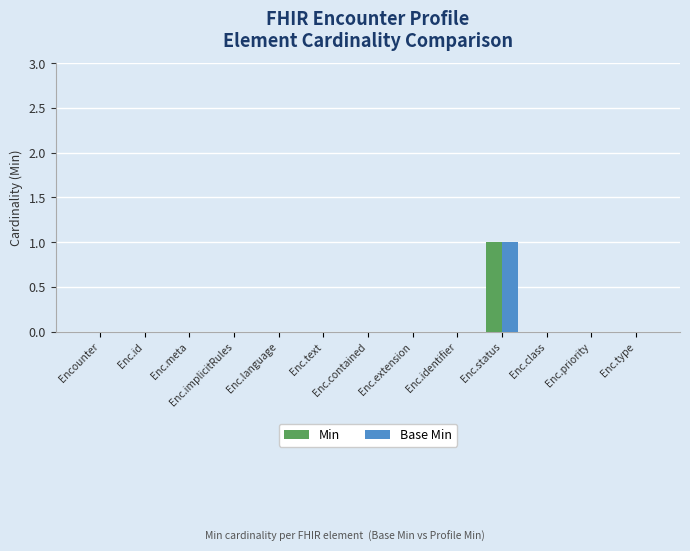

How many series are shown in this chart?

2